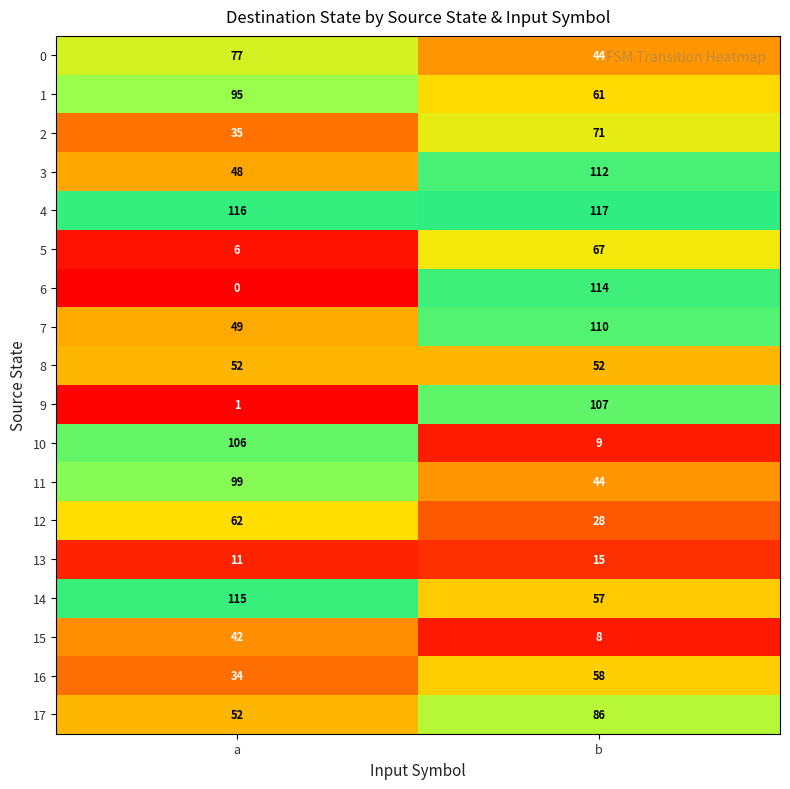

Which series has the largest total across all categories?

4